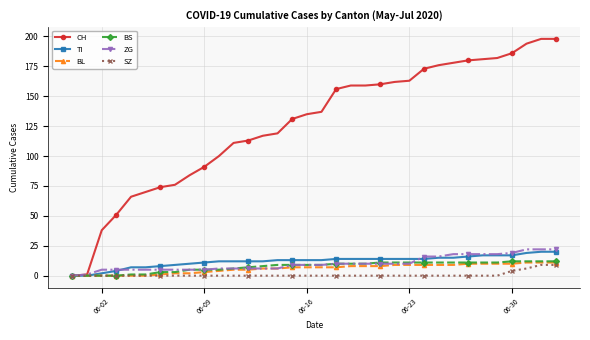

What is the maximum value shown in the chart?

198